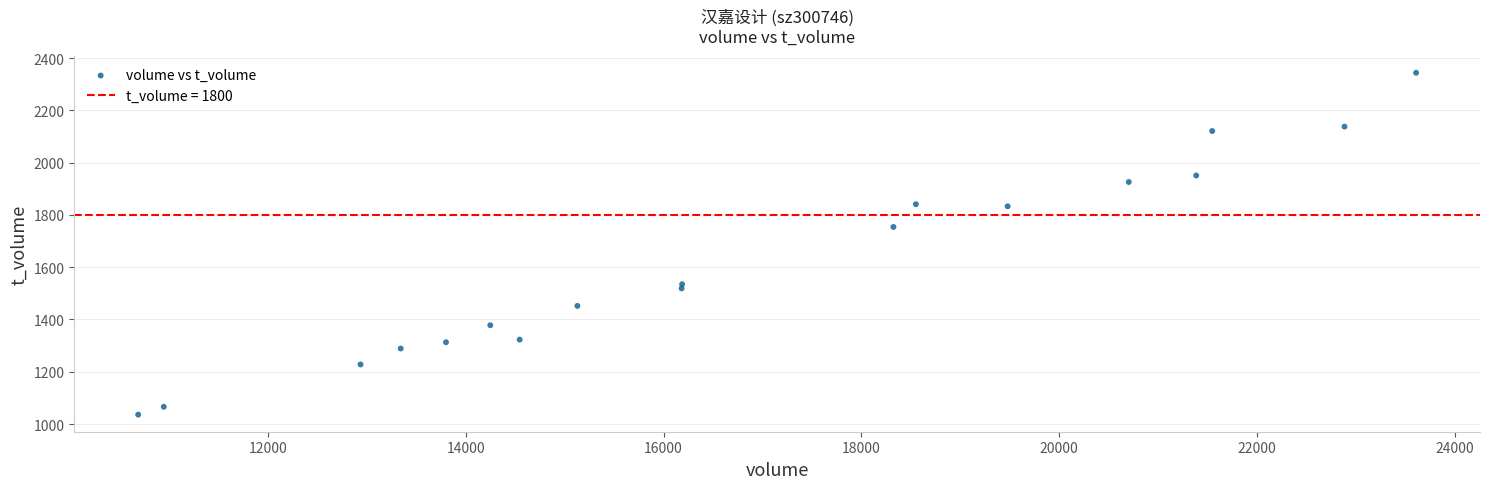

What is the range of X values (max minus min)?

12924